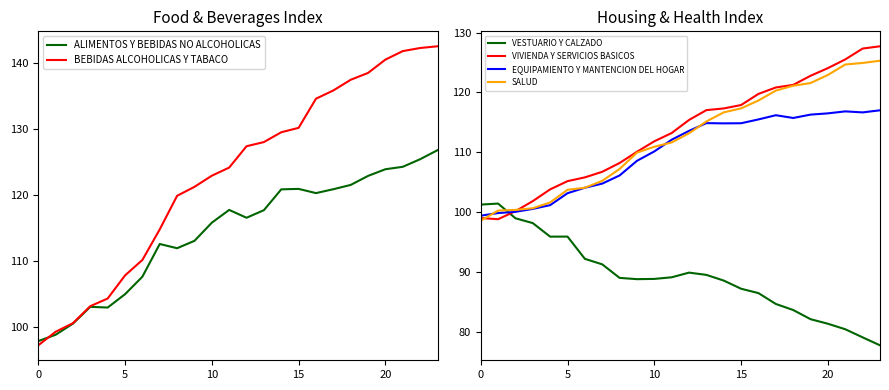

How many lines are shown in the chart?

6